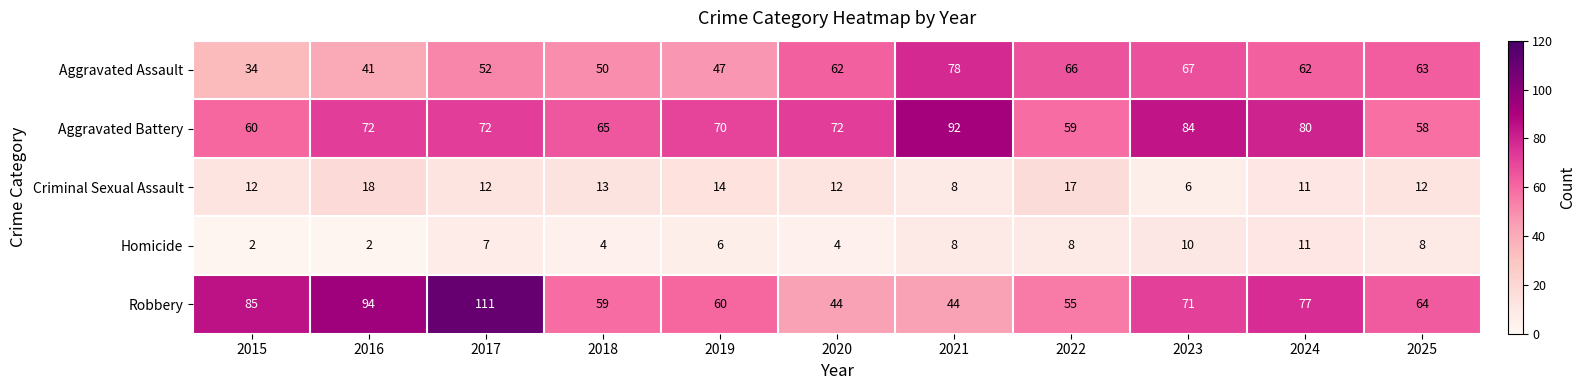

Which series changed the most between 2019 and 2021?

Aggravated Assault